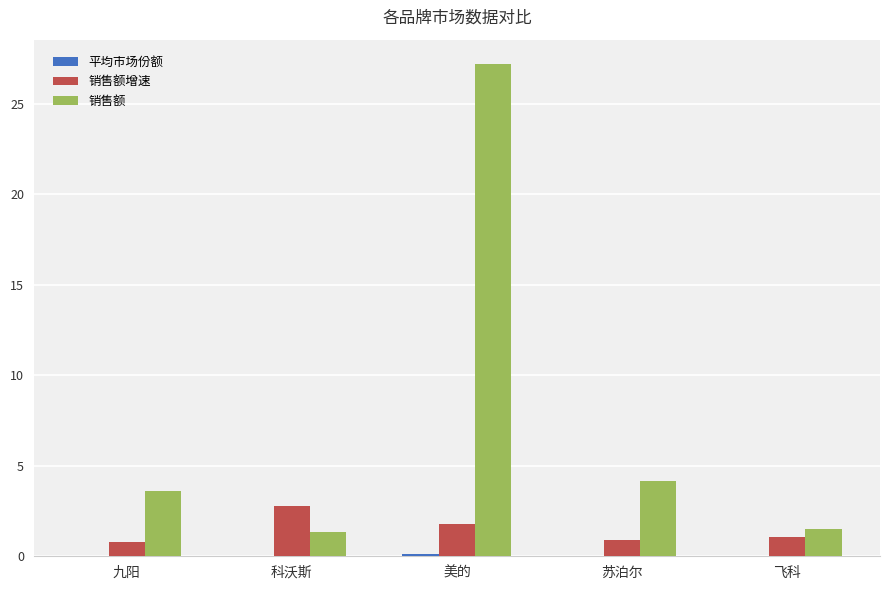

What is the total value across all series at 美的?

29.1